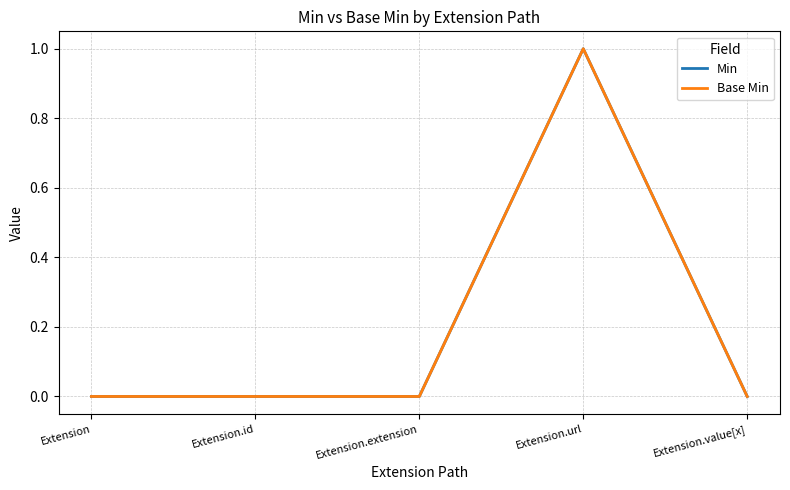

Between Extension.url and Extension.value[x], which is larger?

Extension.url